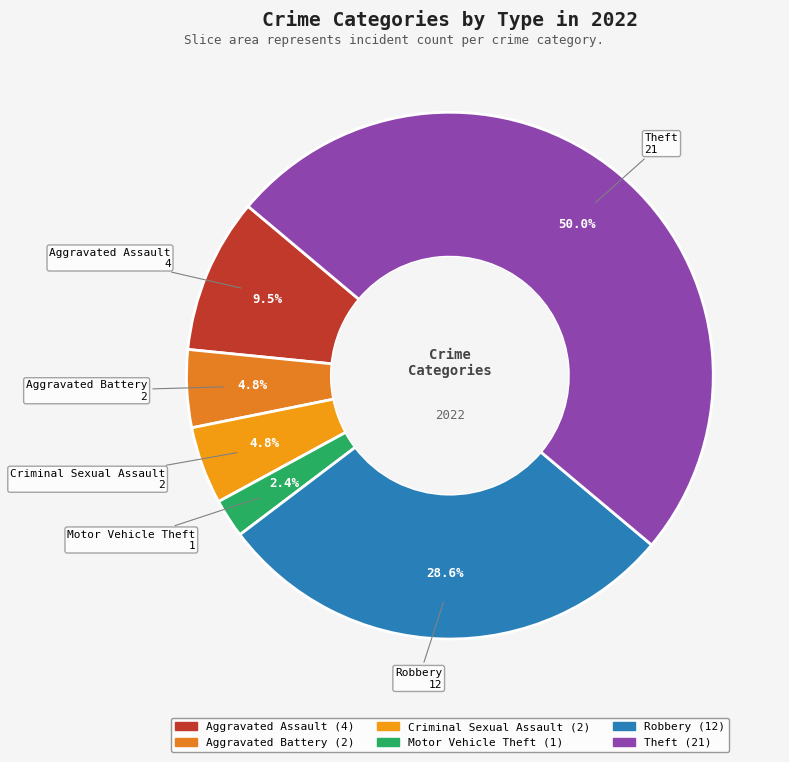

To the nearest percent, what is the difference between the Aggravated Assault and Criminal Sexual Assault slice percentages?

5%